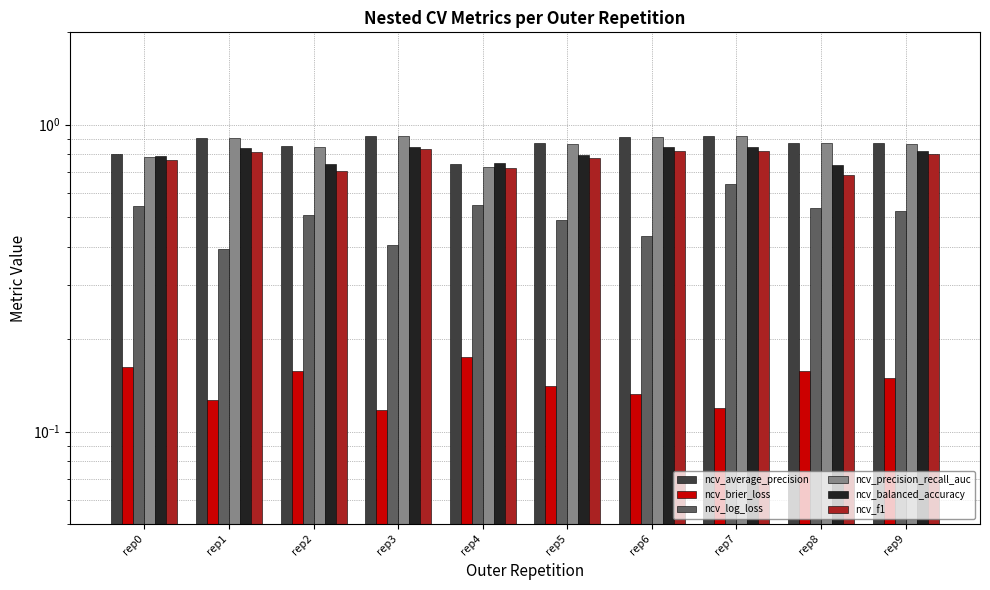

Which series has the largest total across all categories?

ncv_average_precision